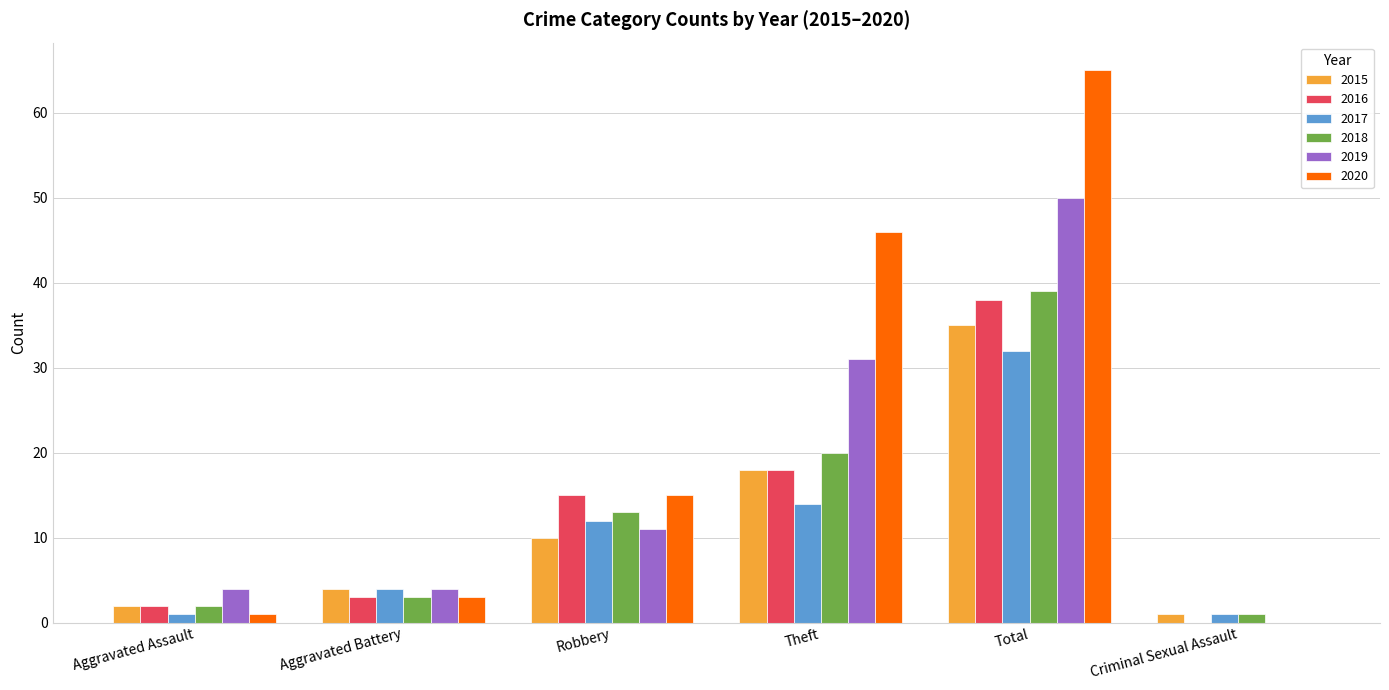

What are all the series names shown in the legend?

2015, 2016, 2017, 2018, 2019, 2020